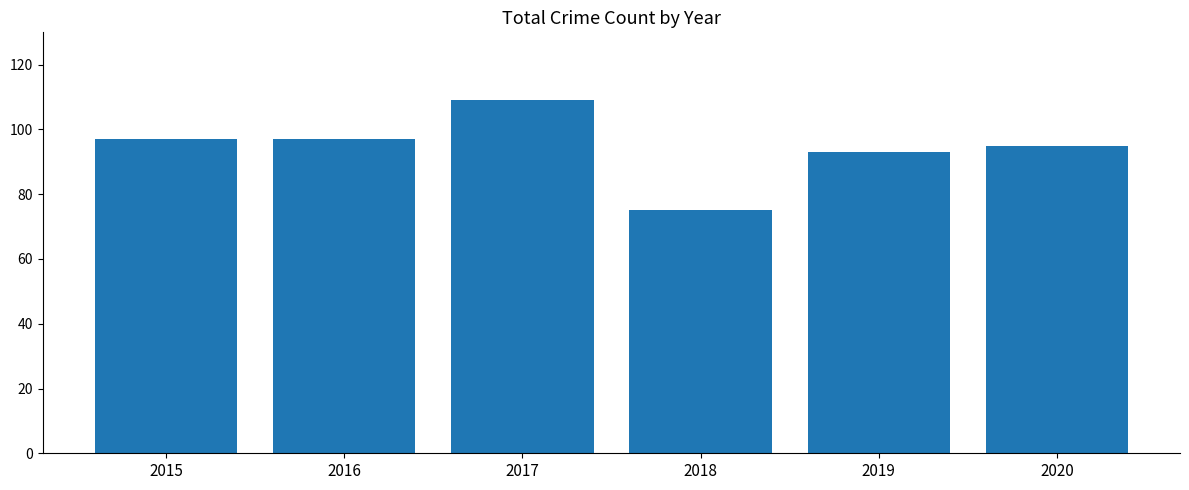

What is the approximate value at 2018, to the nearest 10?

80